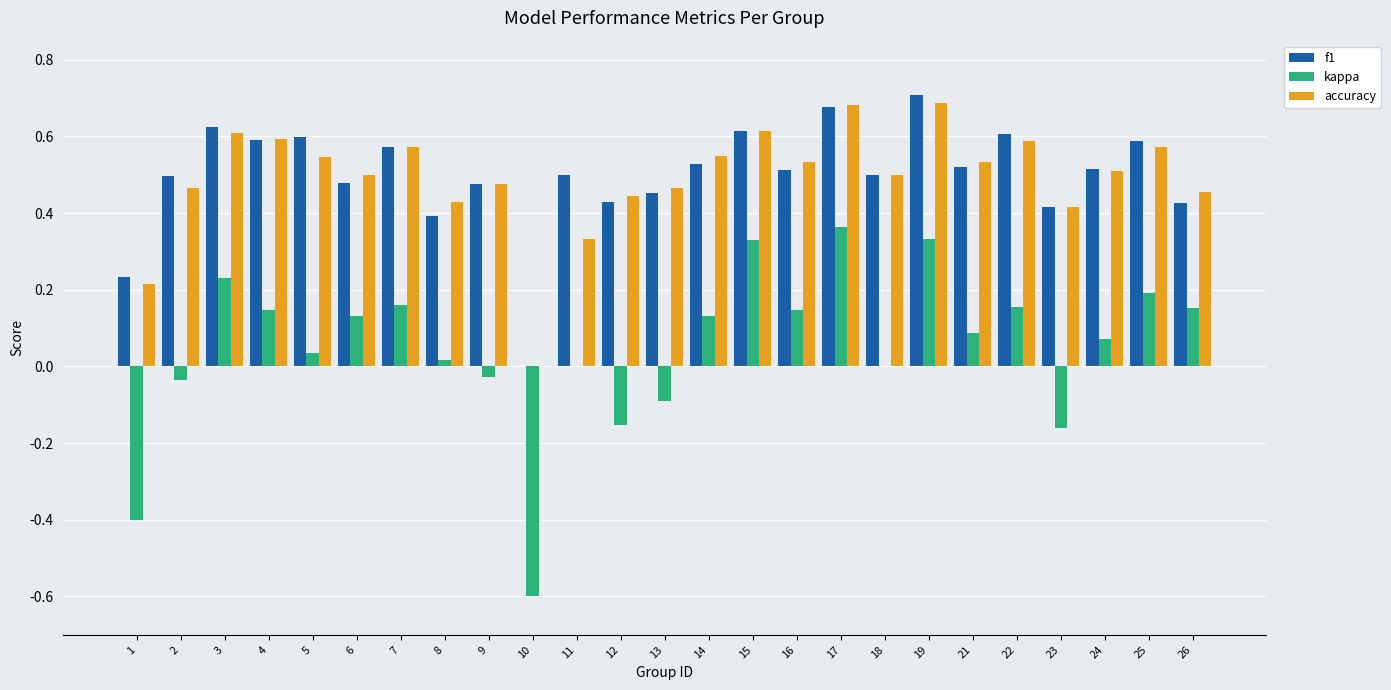

What is the sum of the f1 values at 6 and 22?

1.1